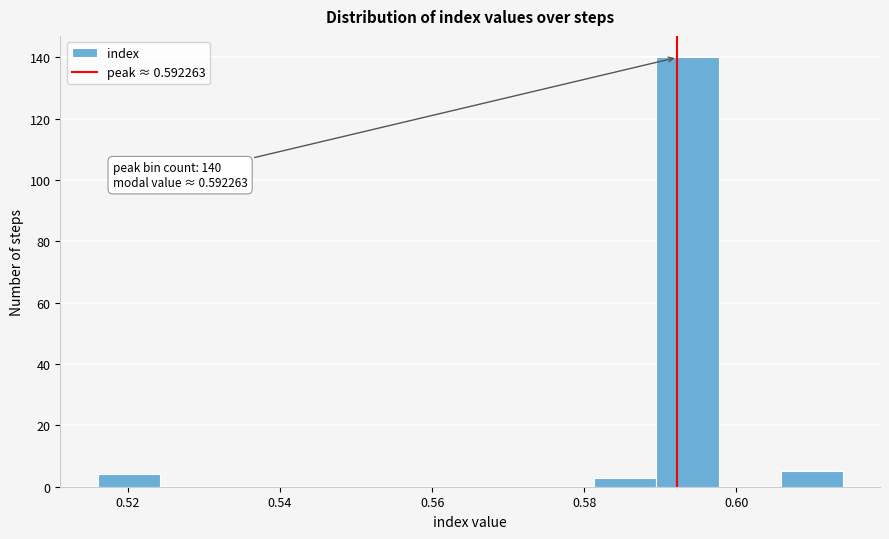

Which range on the x-axis has the tallest bar?

0.590 to 0.598